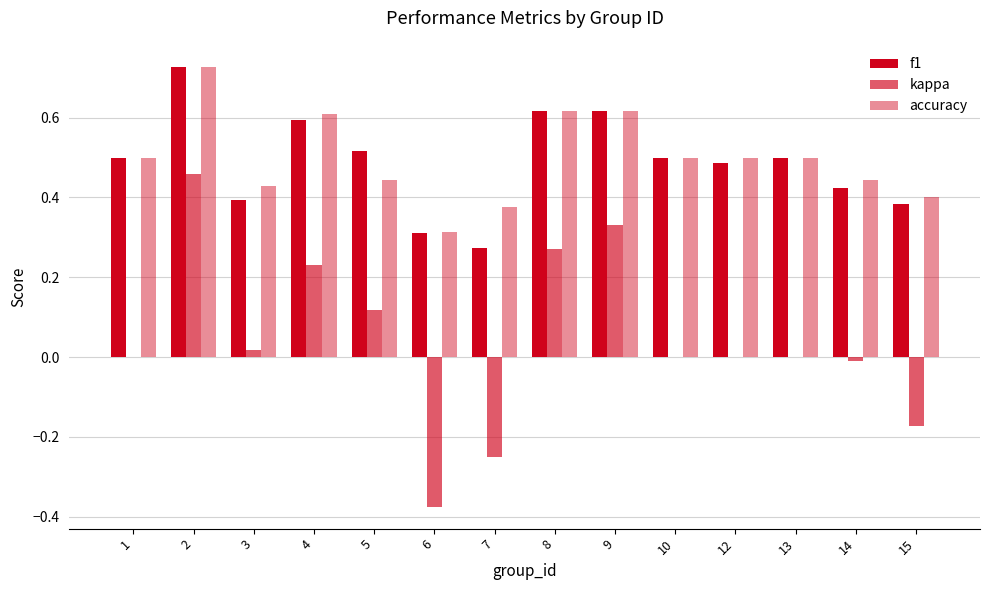

What value does the accuracy series have at 10?

0.5